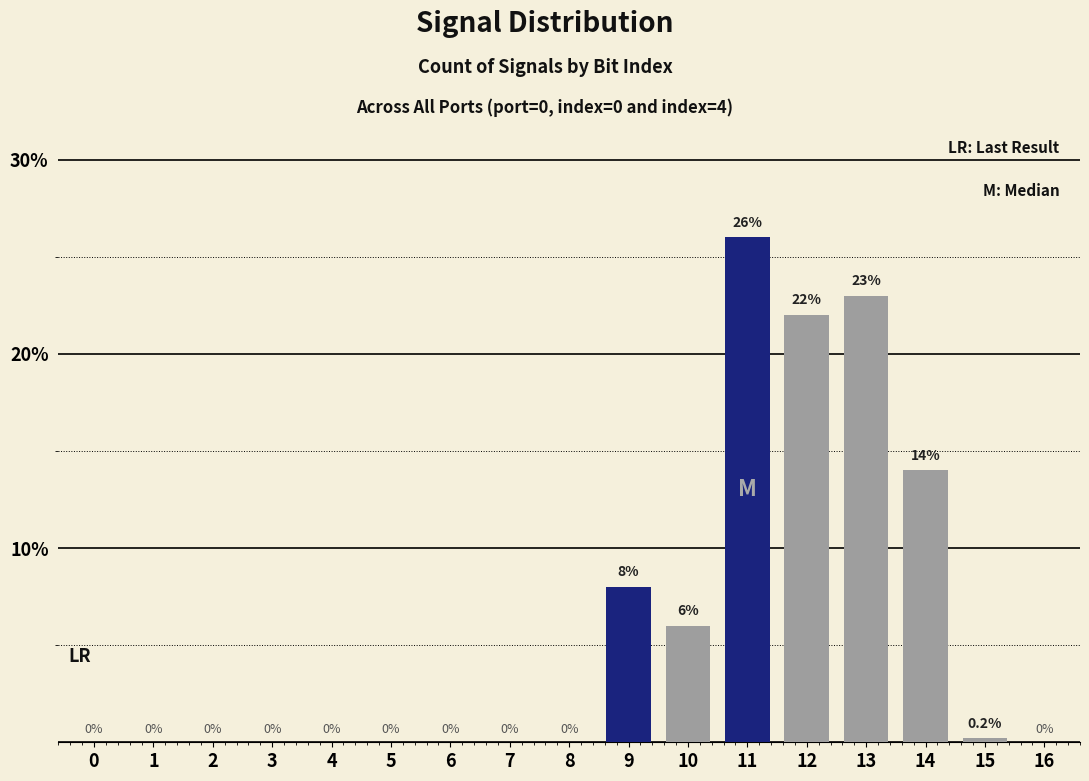

At which category does the chart reach its peak across all series?

11